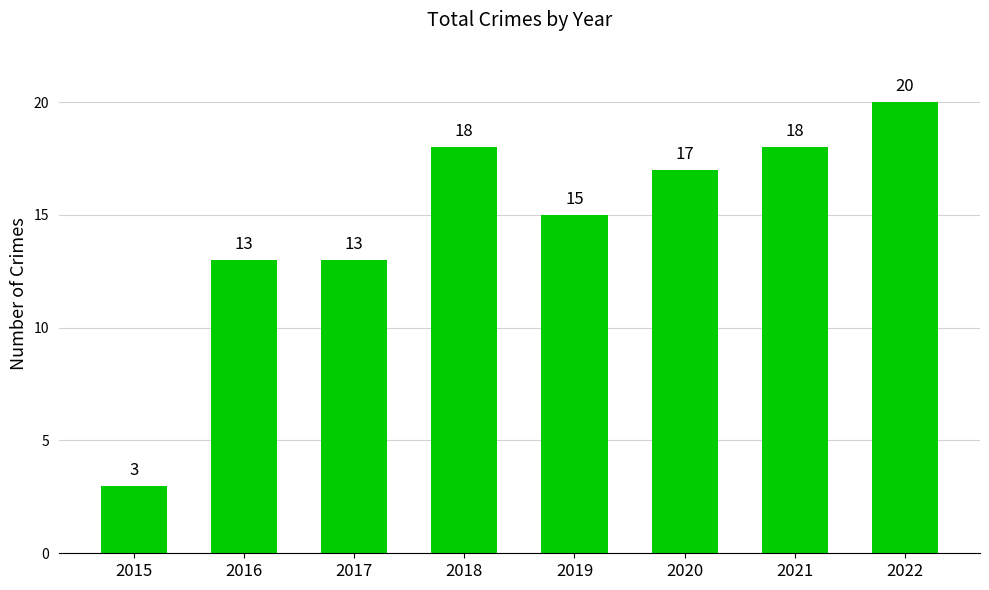

What is the difference between the values at 2018 and 2017?

5